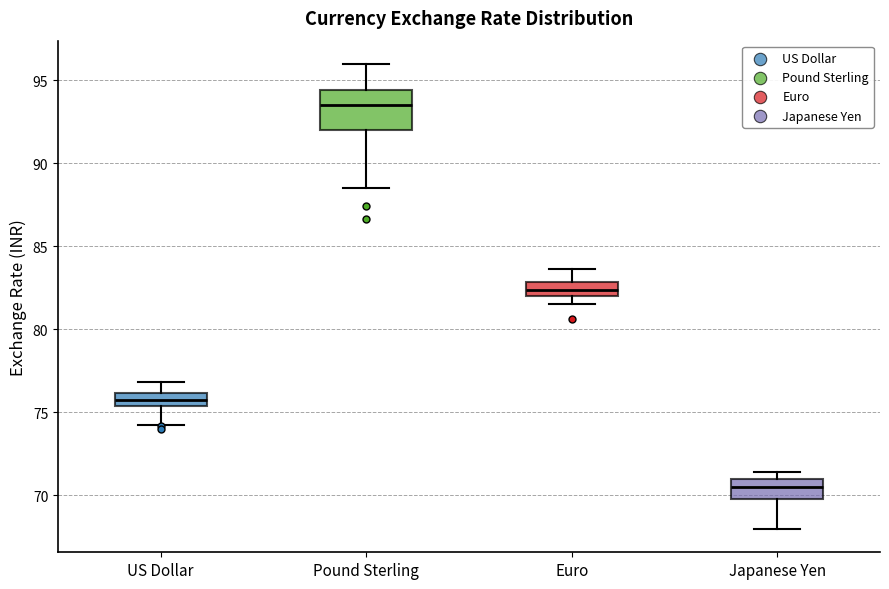

Which box's median line is the lowest?

Japanese Yen